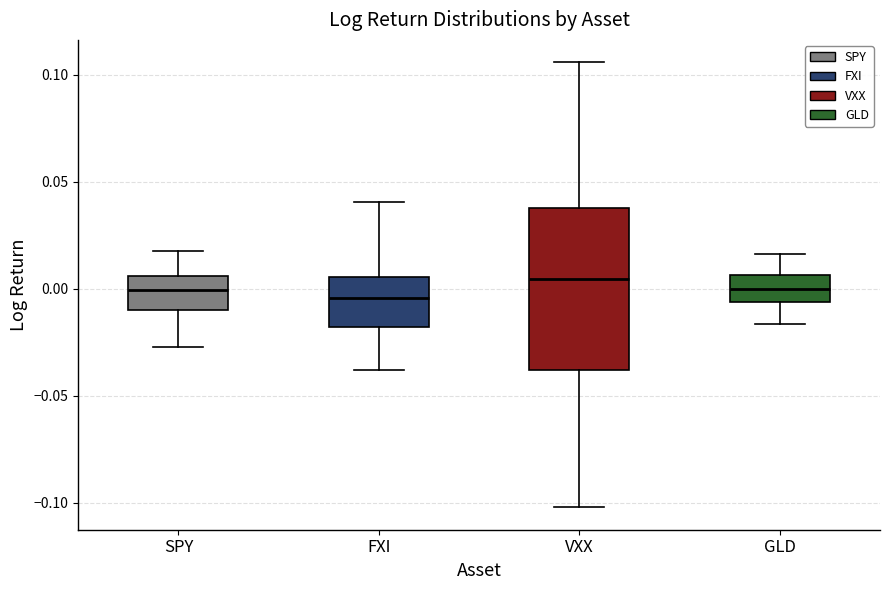

Reading left to right, transcribe this box plot: for each box, give where its median line is, the range the box spans, and where its two whiskers end, as read against the y-axis. The values are not printed on the chart, so give them approximately, as read against the axis.

SPY: median 0.000, box -0.010 to 0.005, whiskers -0.025 to 0.015
FXI: median -0.005, box -0.020 to 0.005, whiskers -0.040 to 0.040
VXX: median 0.005, box -0.040 to 0.040, whiskers -0.100 to 0.105
GLD: median 0.000, box -0.005 to 0.005, whiskers -0.015 to 0.015